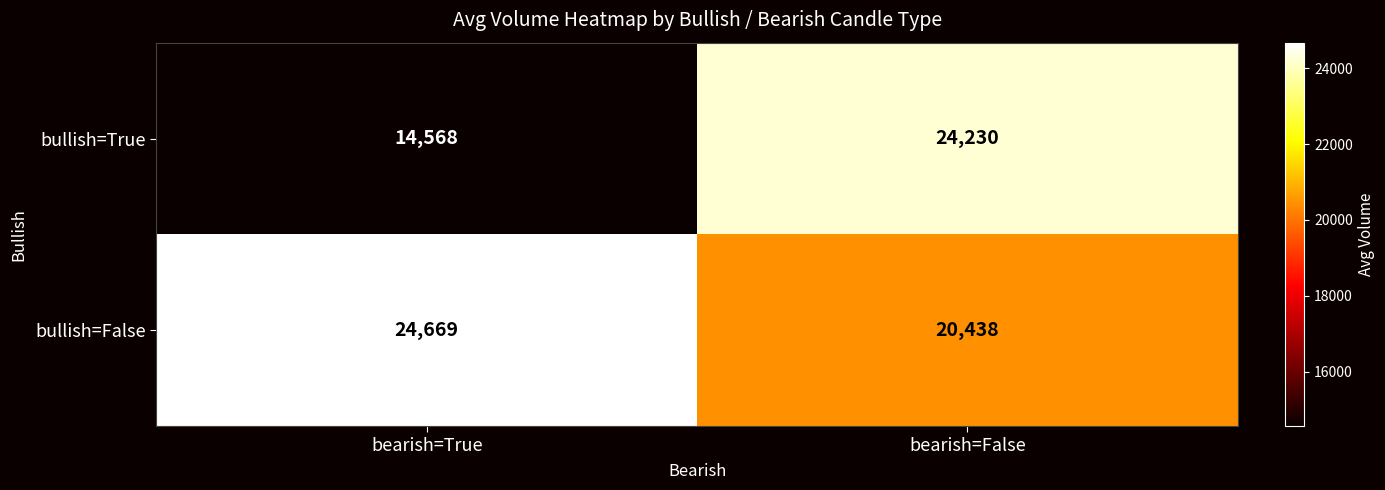

The value of bullish=True at bearish=False is 24230. True or false?

True